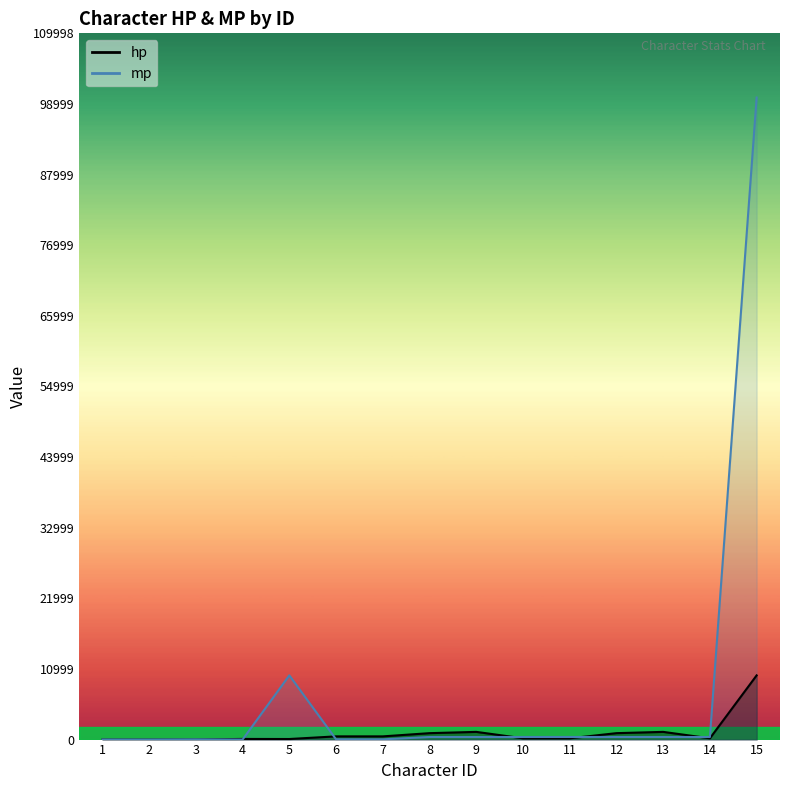

What is the approximate value of hp at 3, to the nearest 10?

20